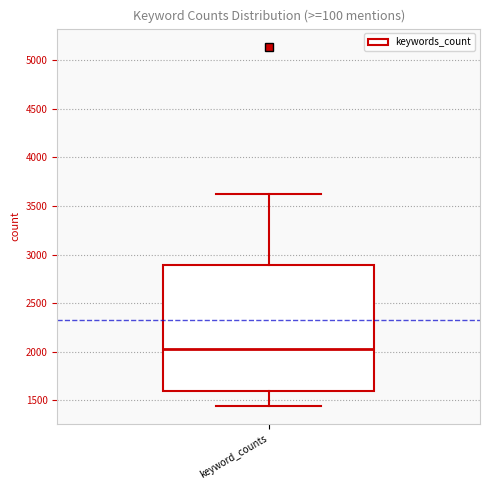

Read this box plot against the y-axis: the position of the median line, the range covered by the box, and the ends of both whiskers. The values are not printed on the chart, so give them approximately, as read against the axis.

median 2050, box 1600 to 2900, whiskers 1450 to 3600